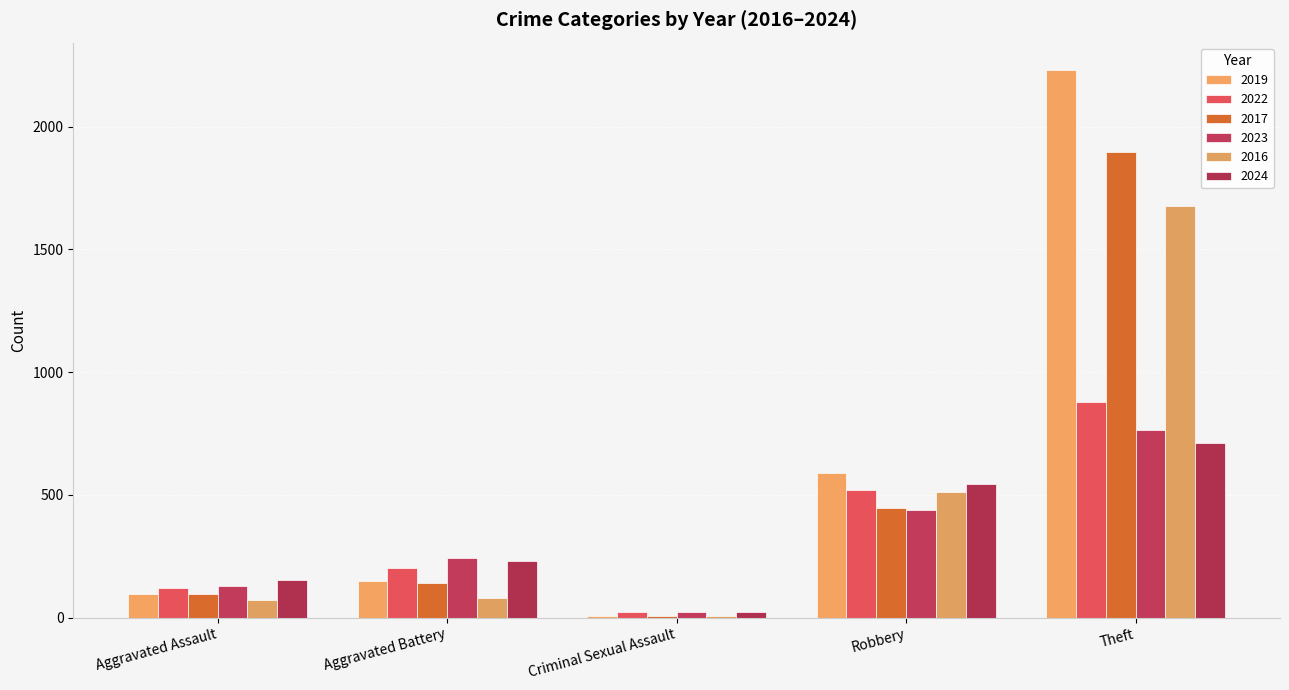

How many series are shown in this chart?

6